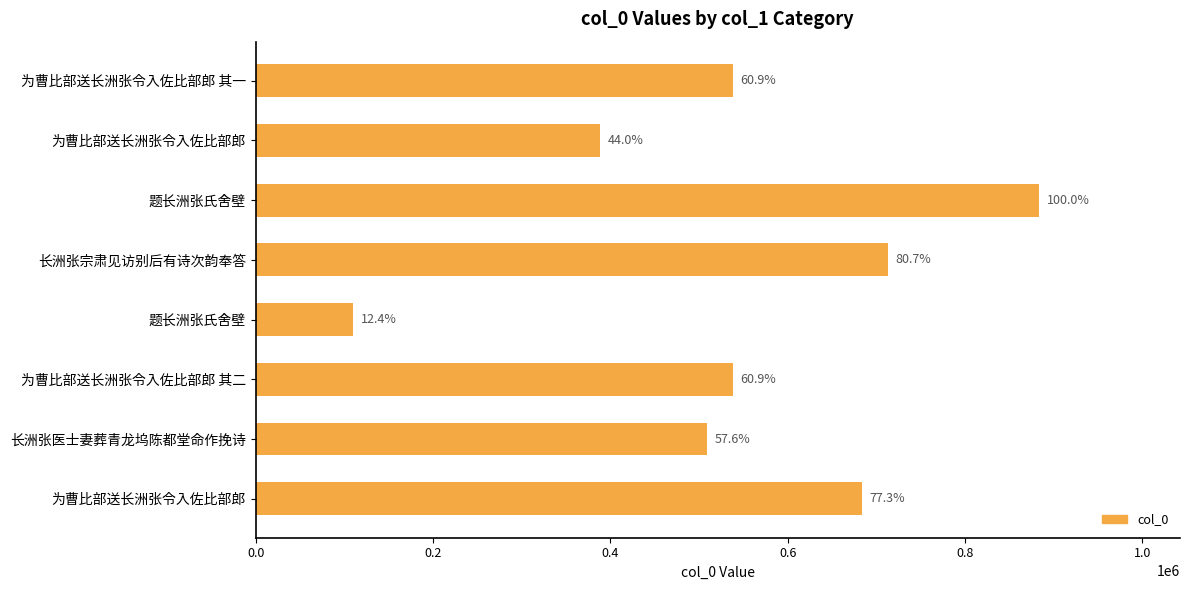

Are the bars horizontal?

Yes